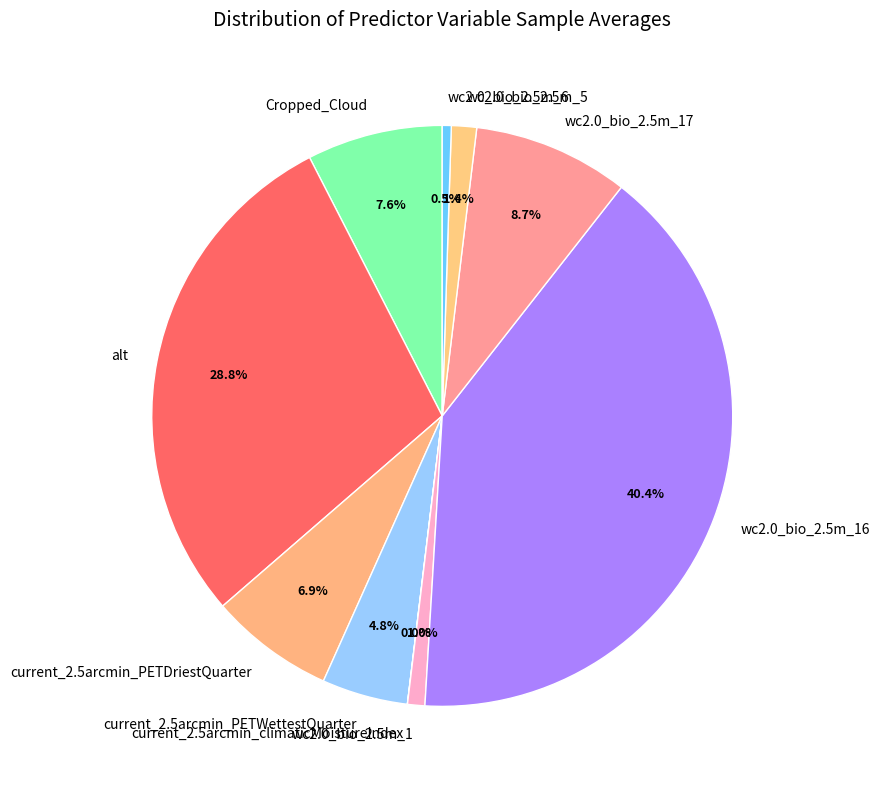

Do wc2.0_bio_2.5m_1 and alt together represent more than half of the pie?

No